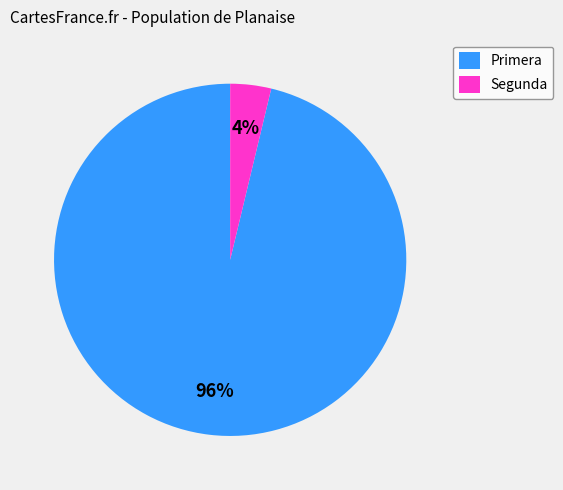

Which category accounts for the majority?

Primera